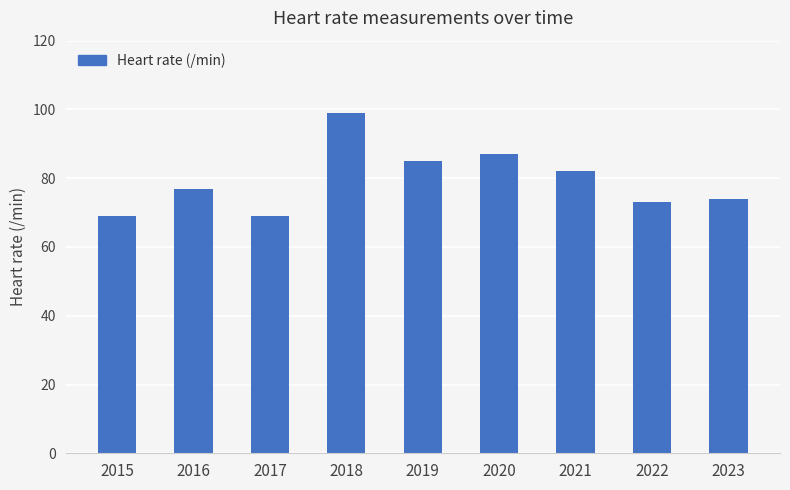

Reading right to left, extract all data points from this chart.

2023=74	2022=73	2021=82	2020=87	2019=85	2018=99	2017=69	2016=77	2015=69